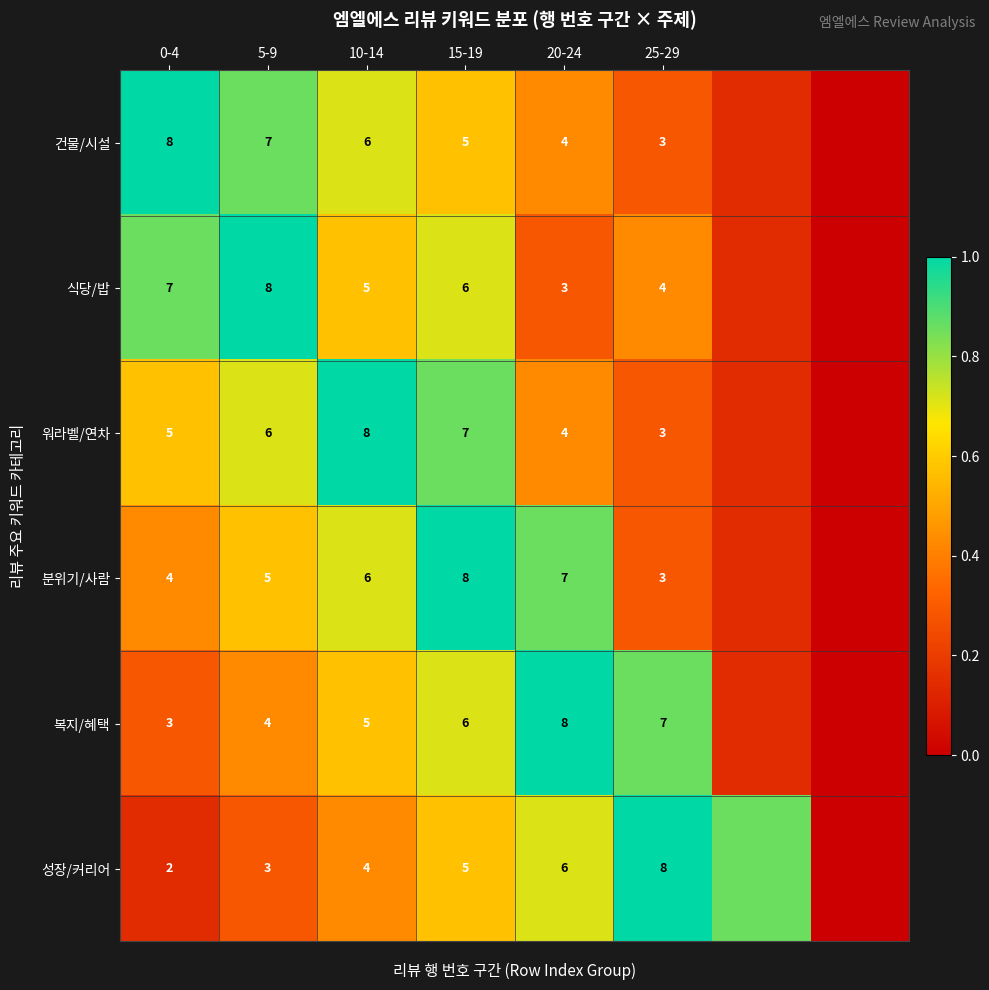

Is the value of 식당/밥 at 15-19 greater than the value of 워라벨/연차 at 10-14?

No